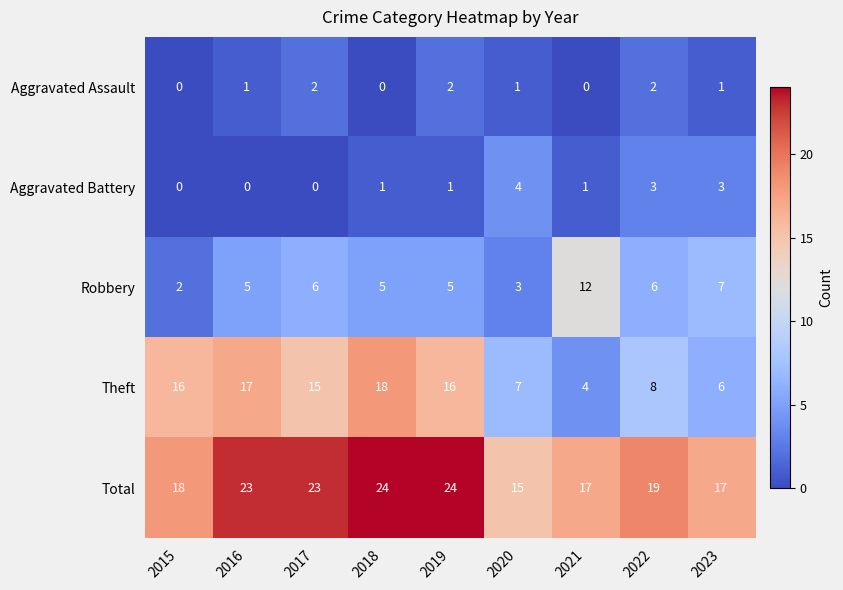

Which series has the largest total across all categories?

Total